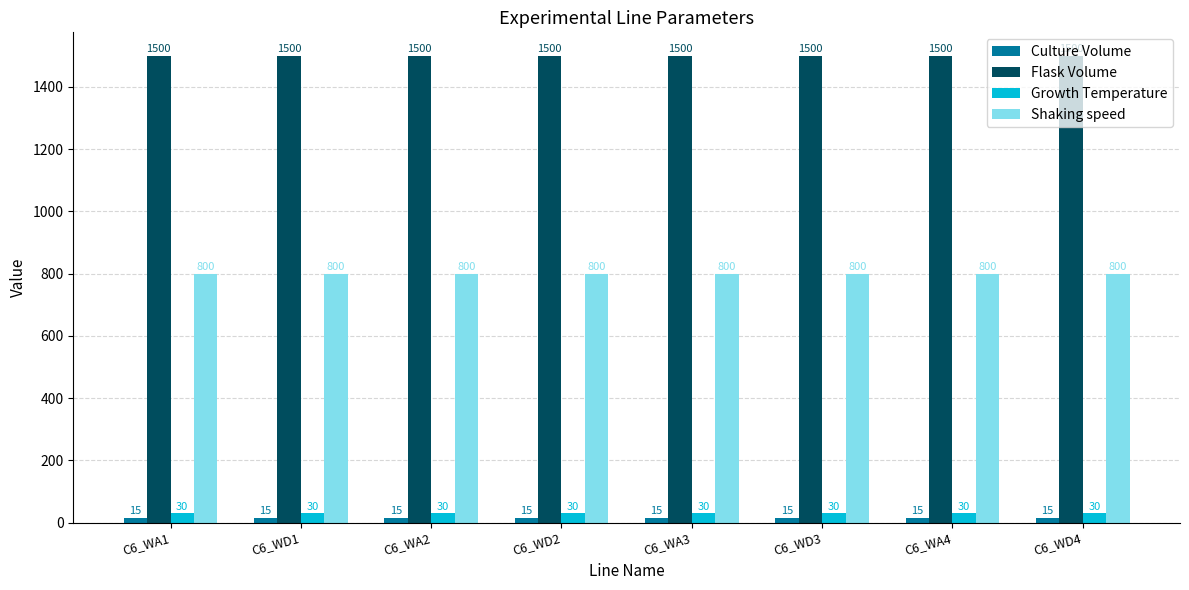

What is the spread (max minus min) of values at C6_WD3?

1485